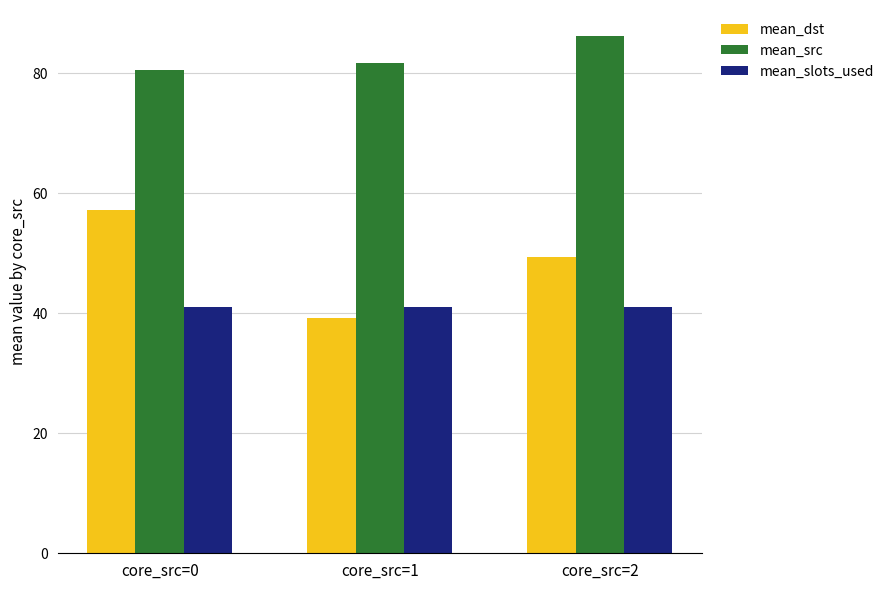

How many values in the mean_dst series are below 49?

1